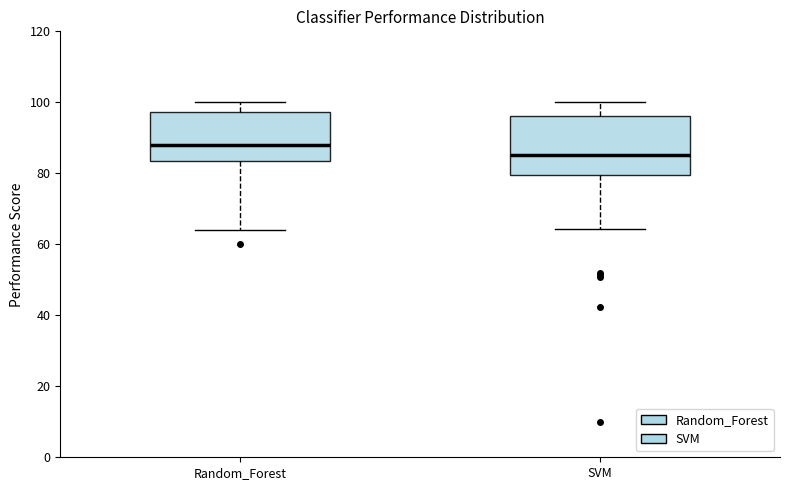

Where does the lower whisker of the box for SVM end on the y-axis? The values are not printed on the chart, so give them approximately, as read against the axis.

64